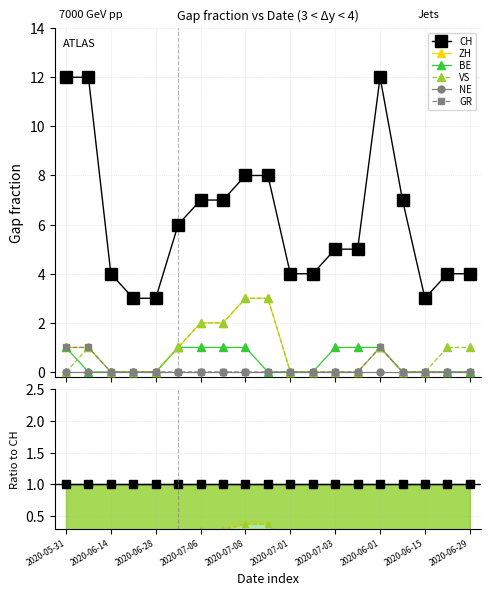

Count the number of data series in this chart.

6